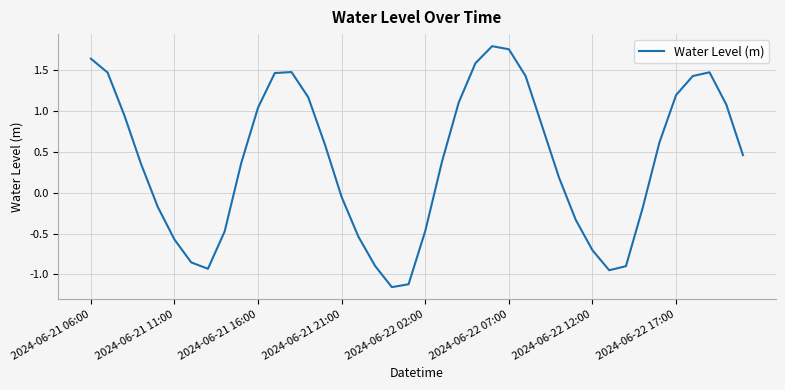

How many lines are shown in the chart?

1